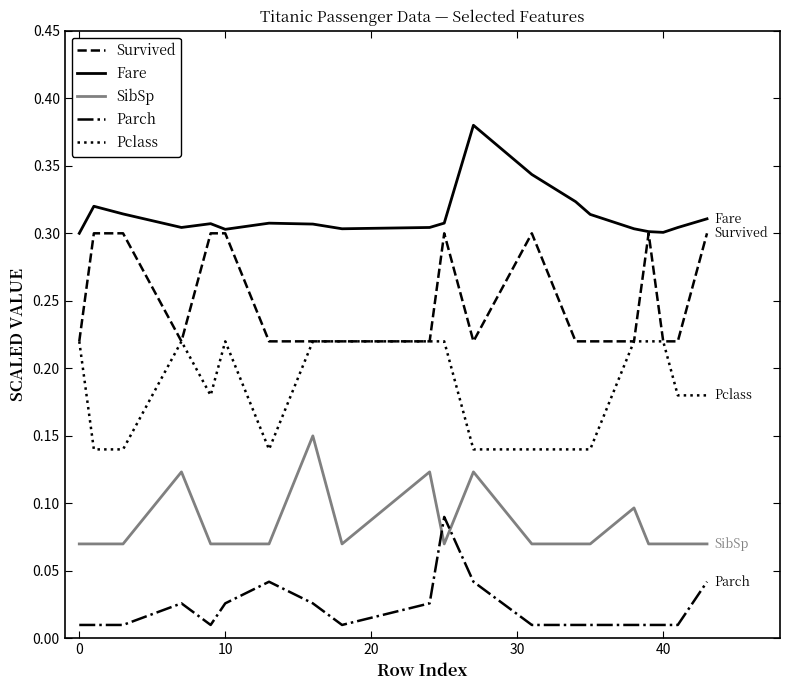

True or false: Fare and Parch intersect in this chart.

False